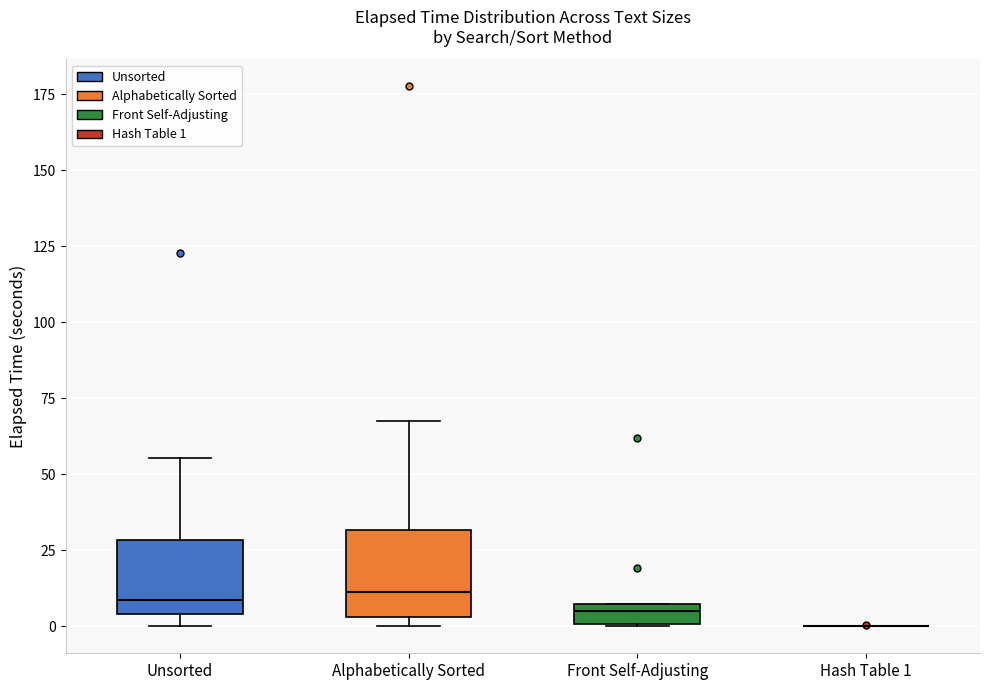

Where is the upper edge of the box for Front Self-Adjusting on the y-axis? The values are not printed on the chart, so give them approximately, as read against the axis.

5